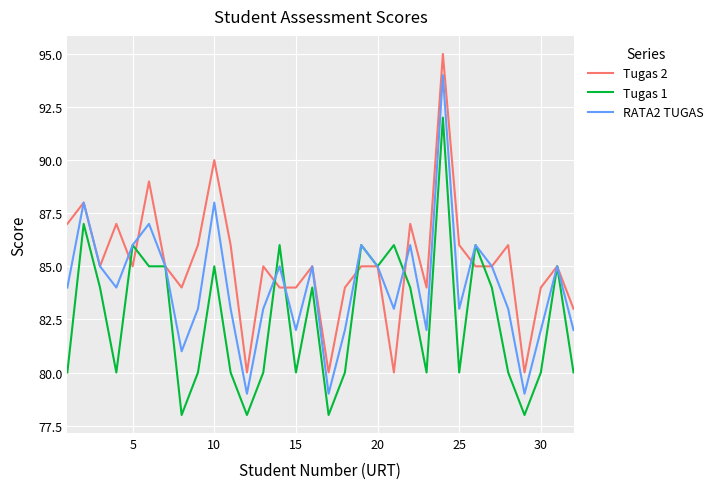

How many distinct data groups are displayed?

3